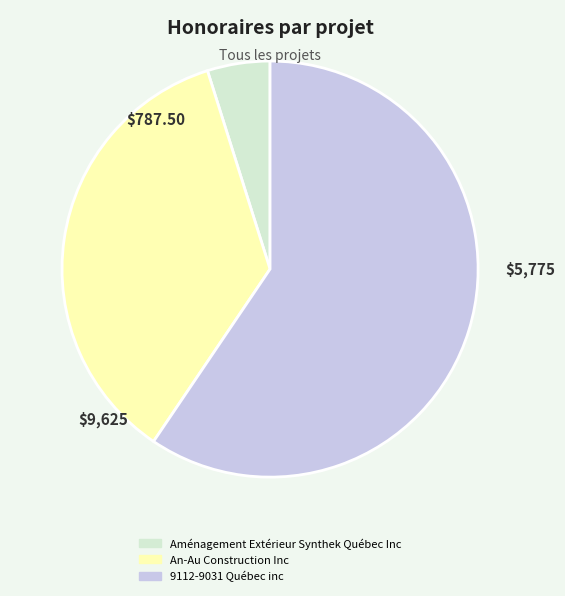

Is the sum of 9112-9031 Québec inc and Aménagement Extérieur Synthek Québec Inc greater than half?

Yes